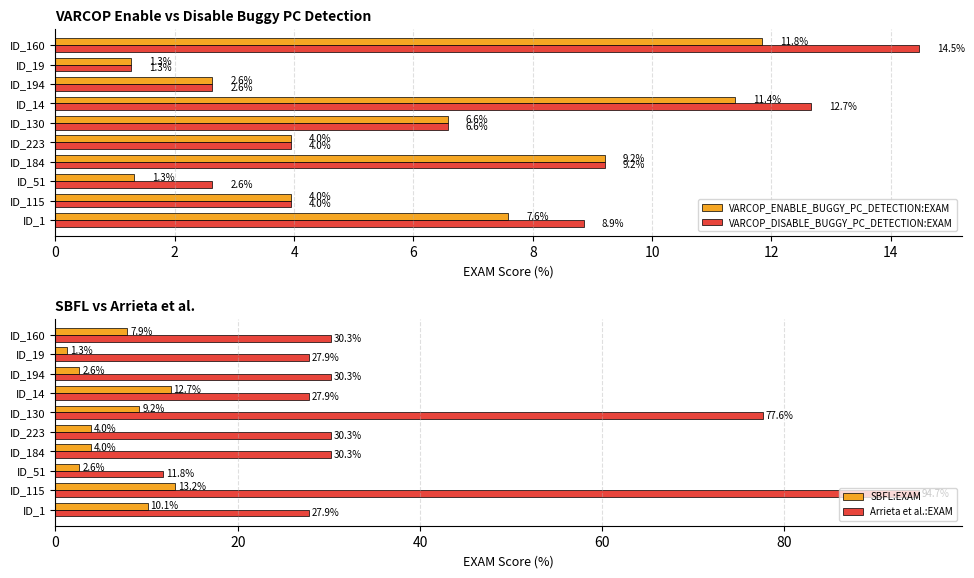

What is the lowest value of the SBFL:EXAM series?

1.3